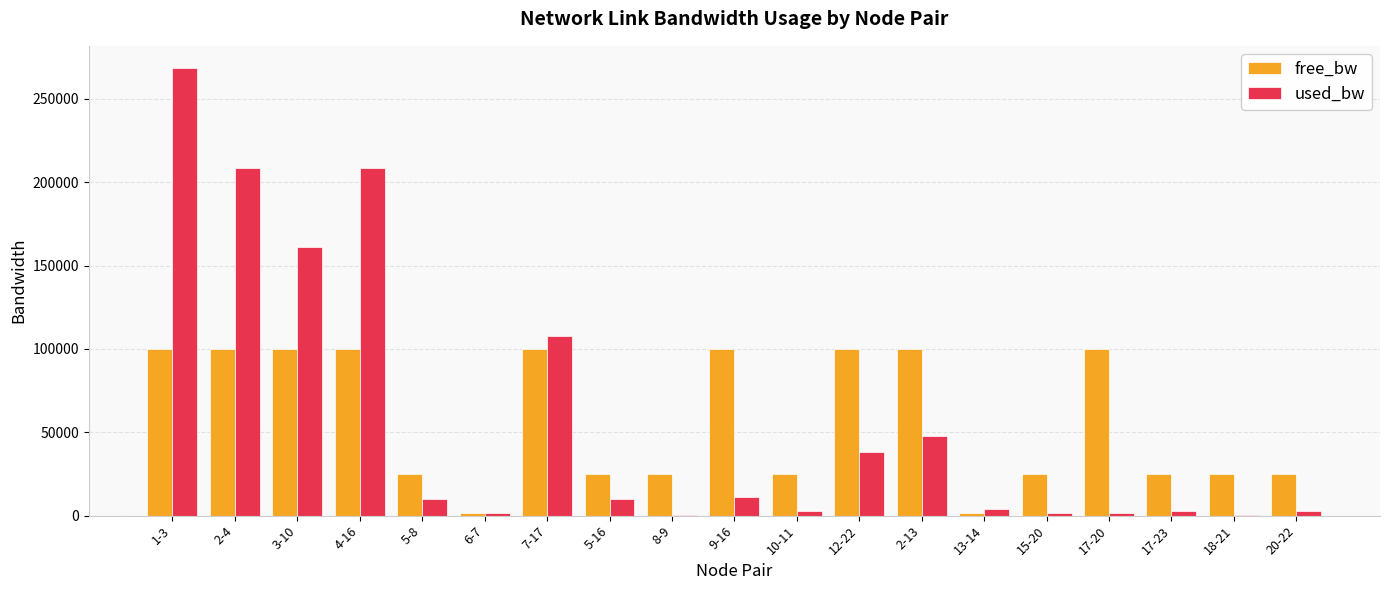

Is the value of free_bw at 18-21 greater than the value of used_bw at 1-3?

No